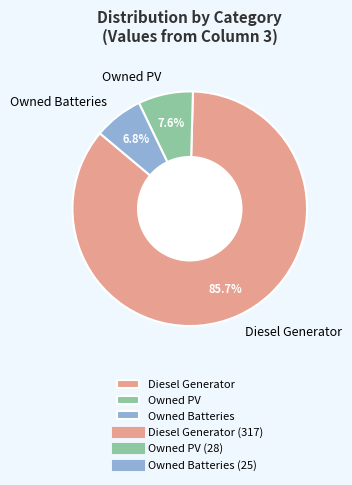

To the nearest percent, what is the difference between the largest and smallest slice percentages?

79%